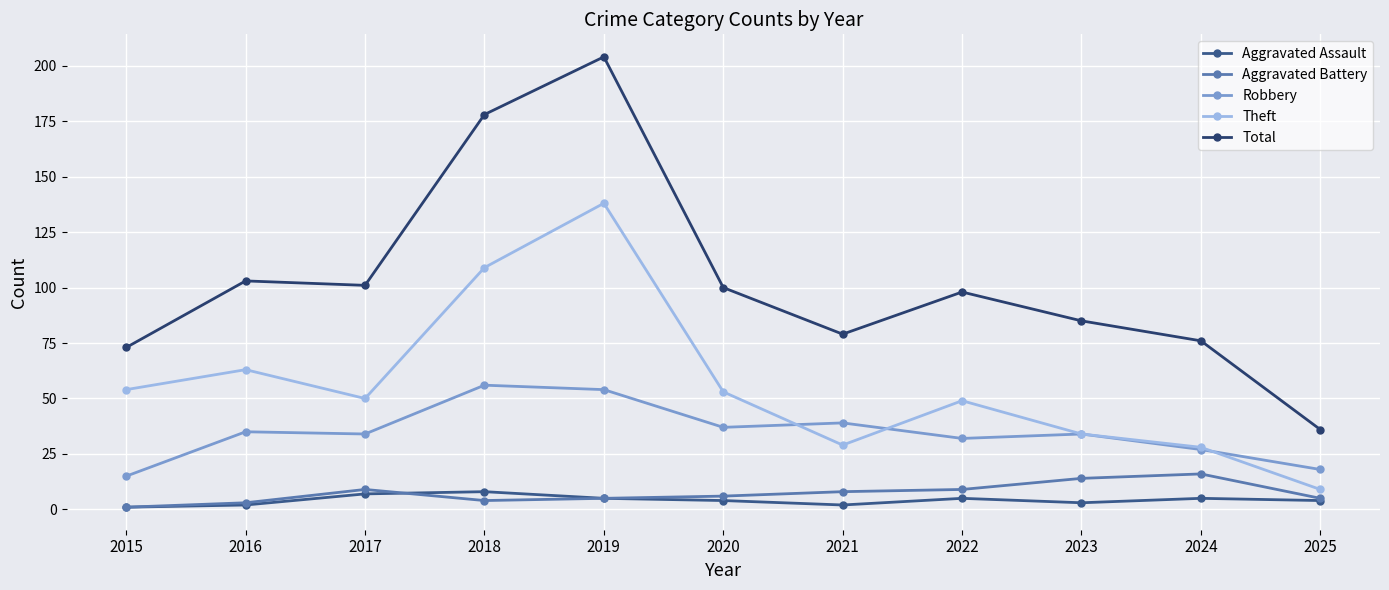

Which series has the widest spread of values?

Total